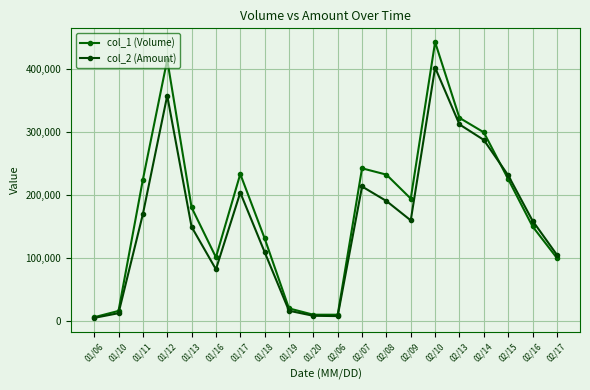

Which category has the lowest value in the col_2 (Amount) series?

01/06